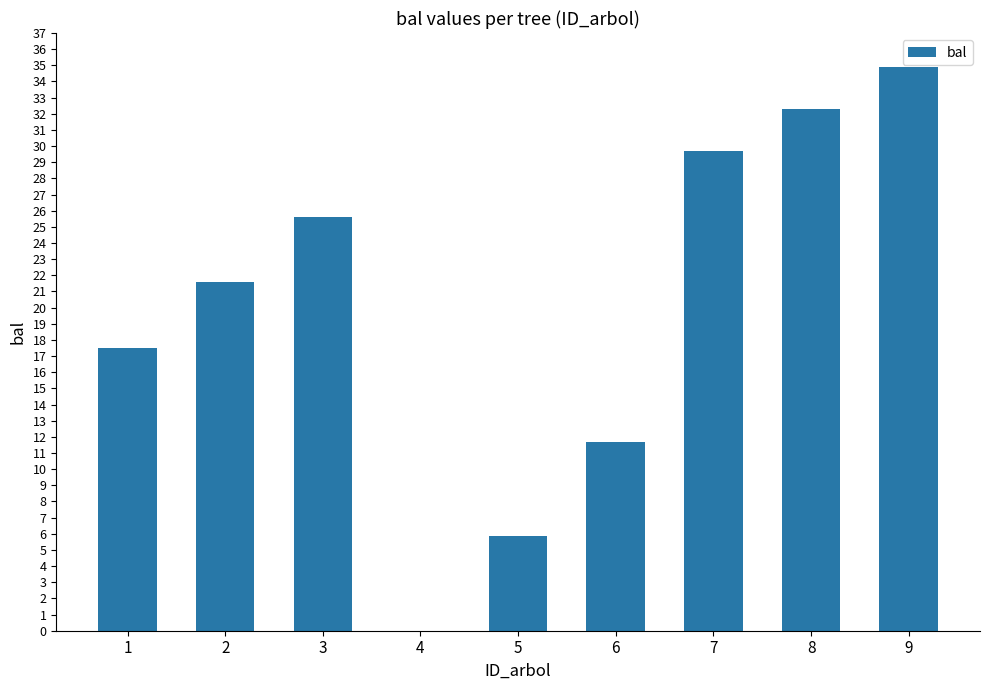

Where is the data nearest to the value 17?

1